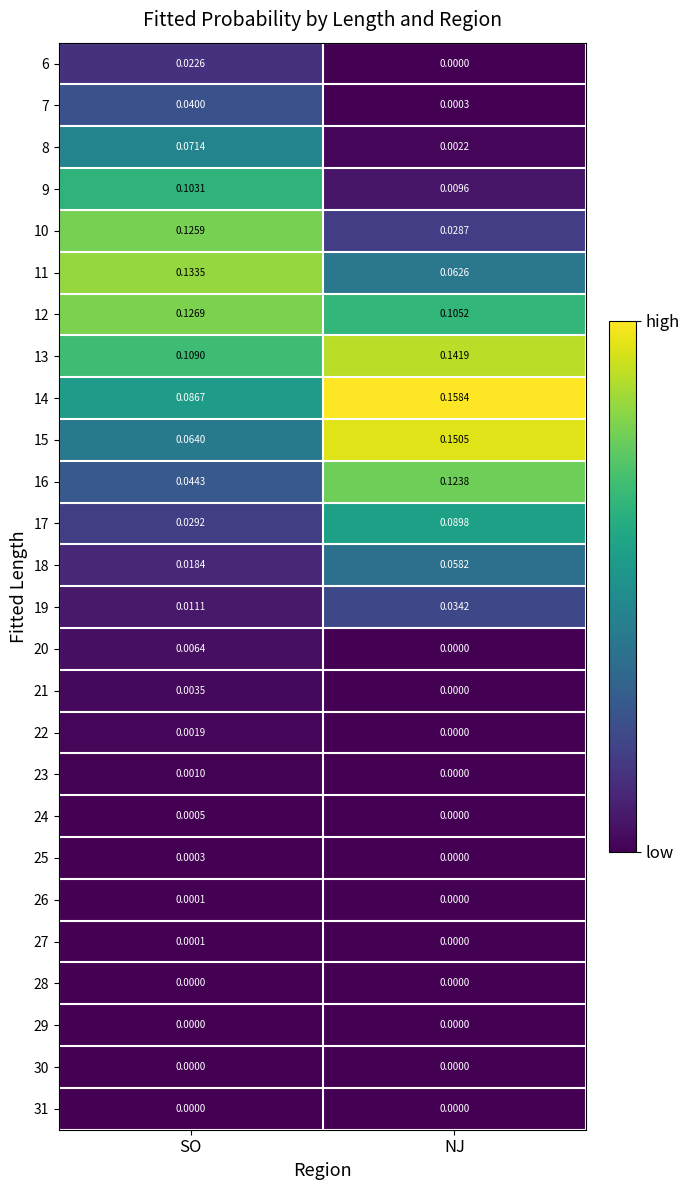

At which label is 15 closest to 0?

SO